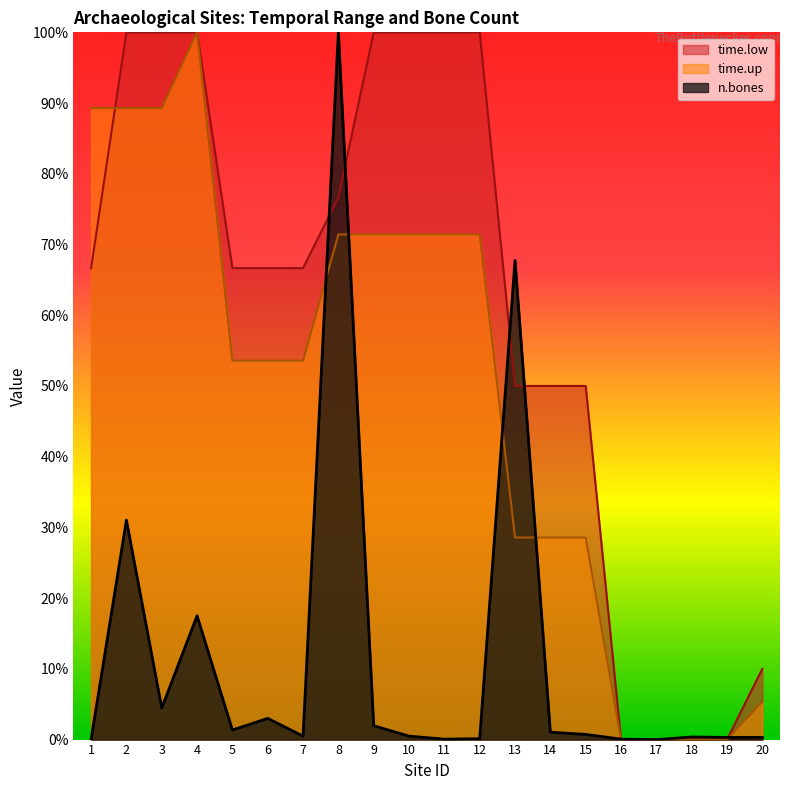

At which label does n.bones reach its peak?

8